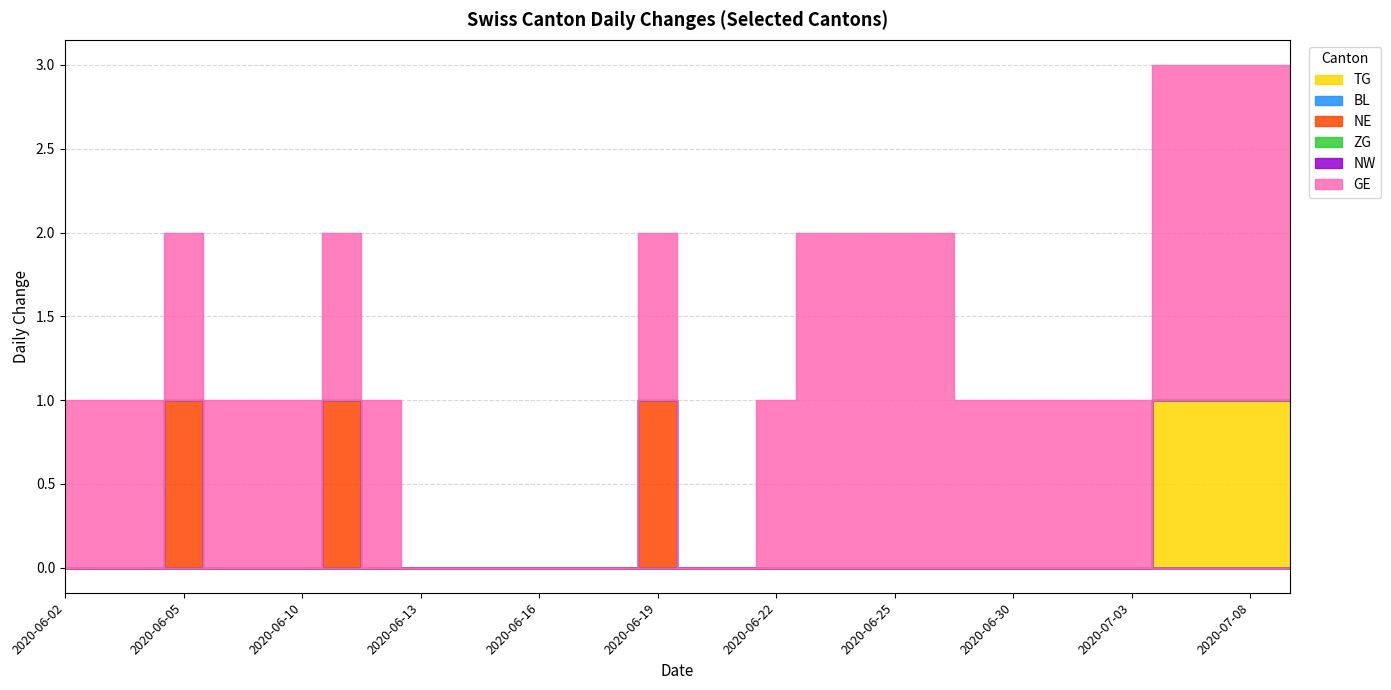

True or false: ZG and GE intersect in this chart.

False